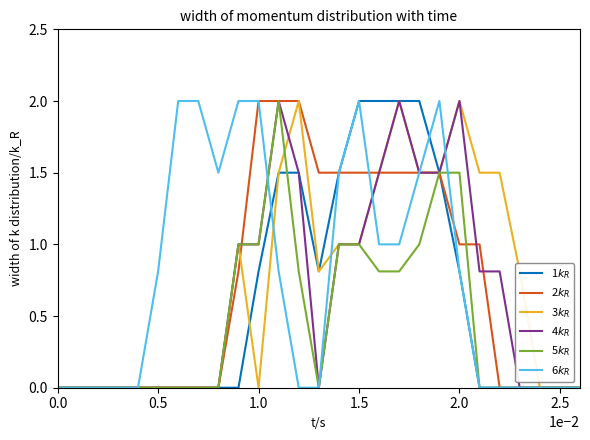

Reading right to left, list all the values displayed in this chart.

1$k_R$: 0.0	0.0	0.0	0.0	0.0	0.0	0.8	1.5	2.0	2.0	2.0	2.0	1.5	0.8	1.5	1.5	0.8	0.0	0.0	0.0	0.0	0.0	0.0	0.0	0.0	0.0	0.0
2$k_R$: 0.0	0.0	0.0	0.0	0.0	1.0	1.0	1.5	1.5	1.5	1.5	1.5	1.5	1.5	2.0	2.0	2.0	0.8	0.0	0.0	0.0	0.0	0.0	0.0	0.0	0.0	0.0
3$k_R$: 0.0	0.0	0.0	0.8	1.5	1.5	2.0	1.5	1.5	2.0	1.5	1.0	1.0	0.8	2.0	1.5	0.0	1.0	0.0	0.0	0.0	0.0	0.0	0.0	0.0	0.0	0.0
4$k_R$: 0.0	0.0	0.0	0.0	0.8	0.8	2.0	1.5	1.5	2.0	1.5	1.0	1.0	0.0	1.5	2.0	1.0	1.0	0.0	0.0	0.0	0.0	0.0	0.0	0.0	0.0	0.0
5$k_R$: 0.0	0.0	0.0	0.0	0.0	0.0	1.5	1.5	1.0	0.8	0.8	1.0	1.0	0.0	0.8	2.0	1.0	1.0	0.0	0.0	0.0	0.0	0.0	0.0	0.0	0.0	0.0
6$k_R$: 0.0	0.0	0.0	0.0	0.0	0.0	0.8	2.0	1.5	1.0	1.0	2.0	1.5	0.0	0.0	0.8	2.0	2.0	1.5	2.0	2.0	0.8	0.0	0.0	0.0	0.0	0.0